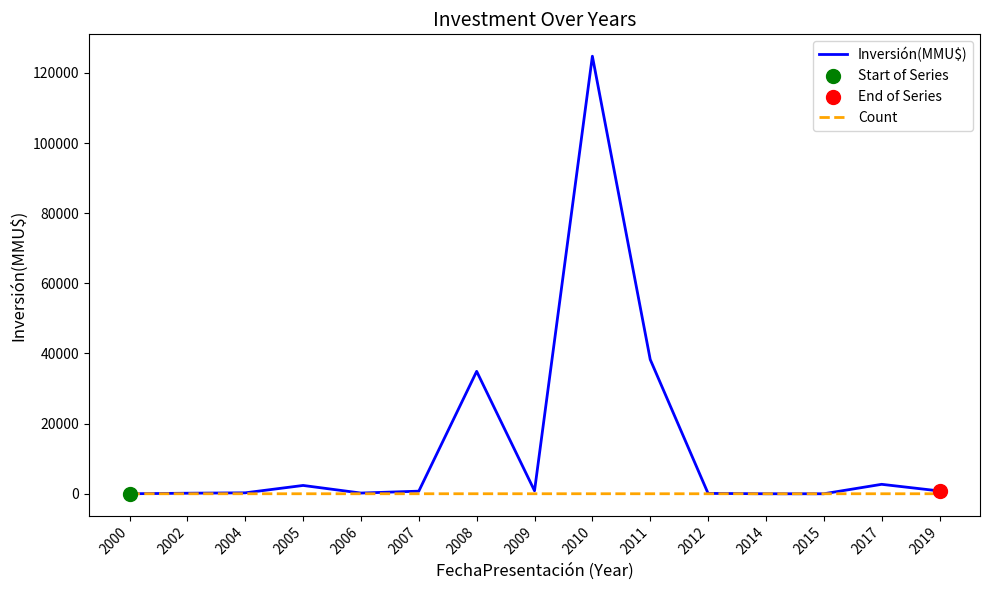

What is the total value across all series at 2004?

268